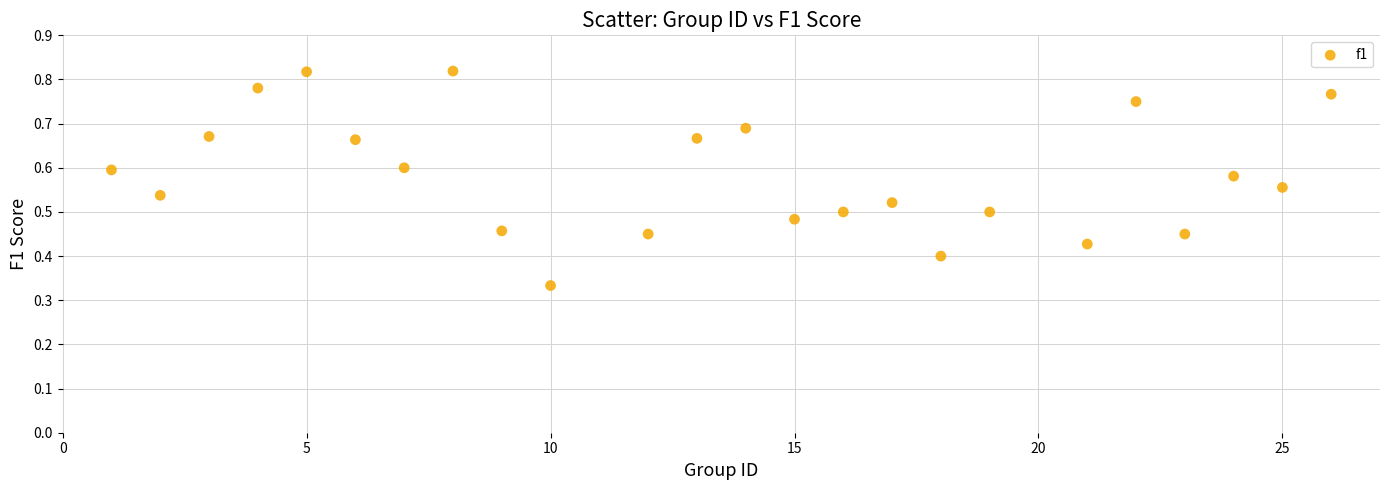

What is the range of X values (max minus min)?

25.0